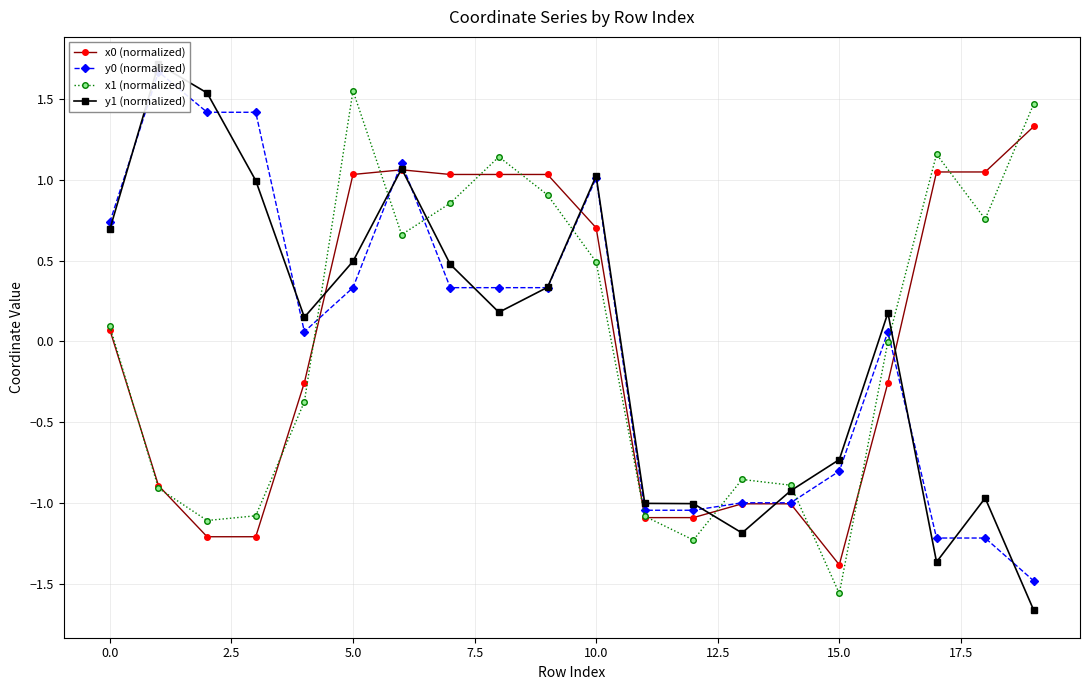

True or false: x1 (normalized) has more than 1 interior local peaks.

True